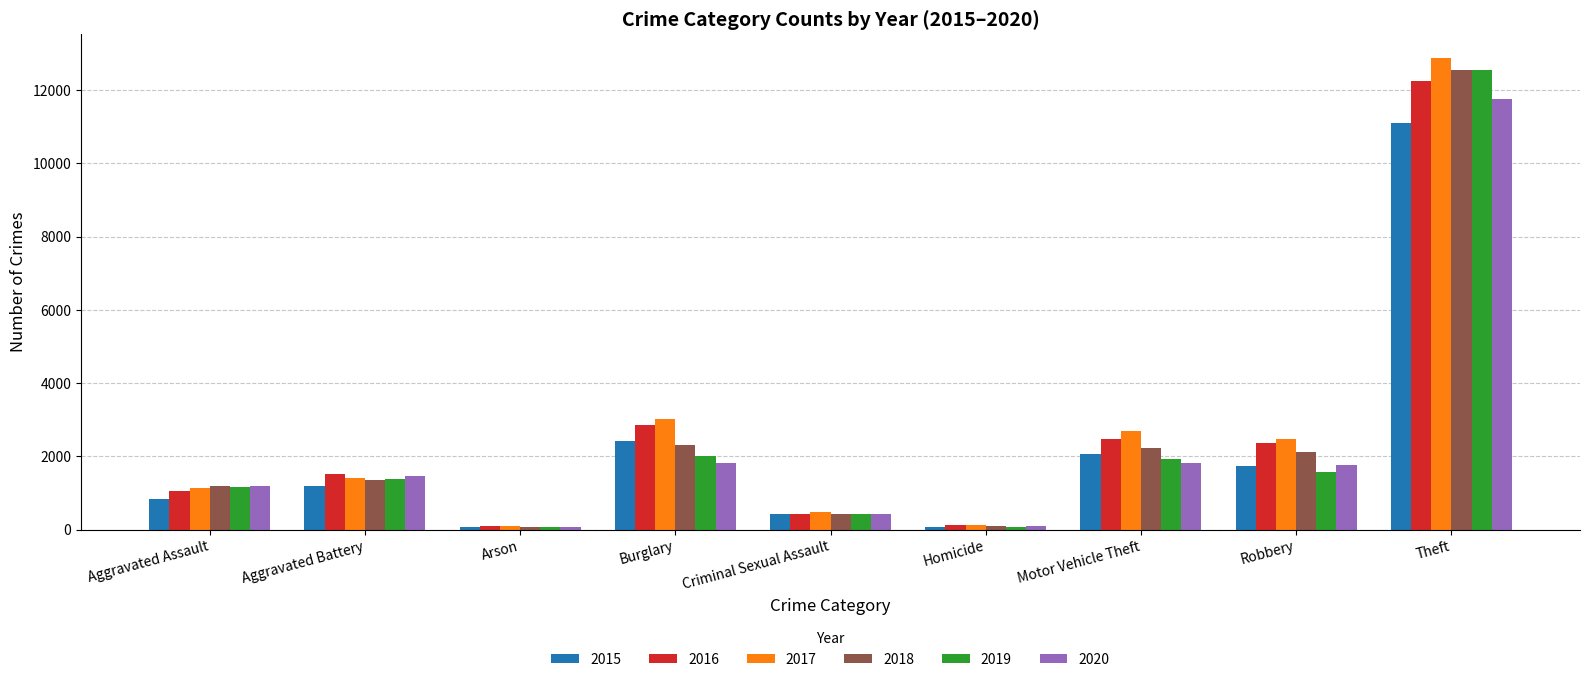

What is the spread (max minus min) of values at Aggravated Battery?

321